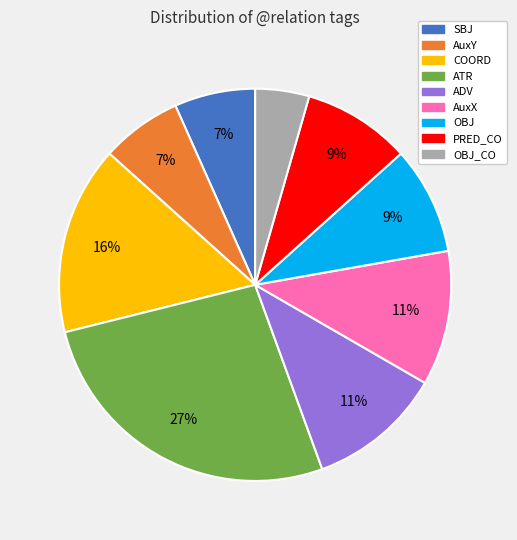

Between OBJ_CO and OBJ, which is larger?

OBJ